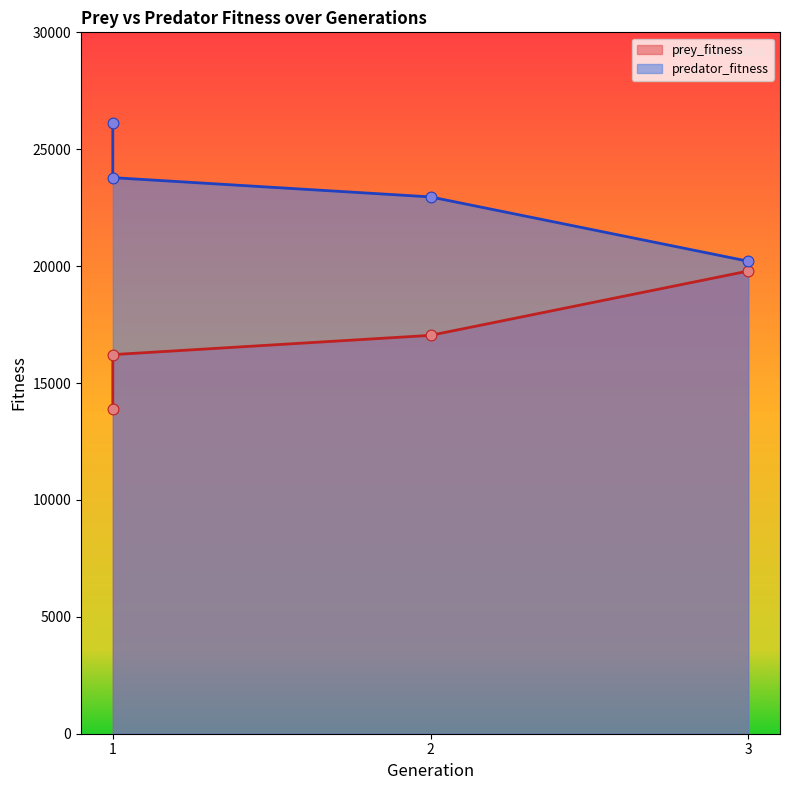

Which series has the widest spread of Y values?

prey_fitness